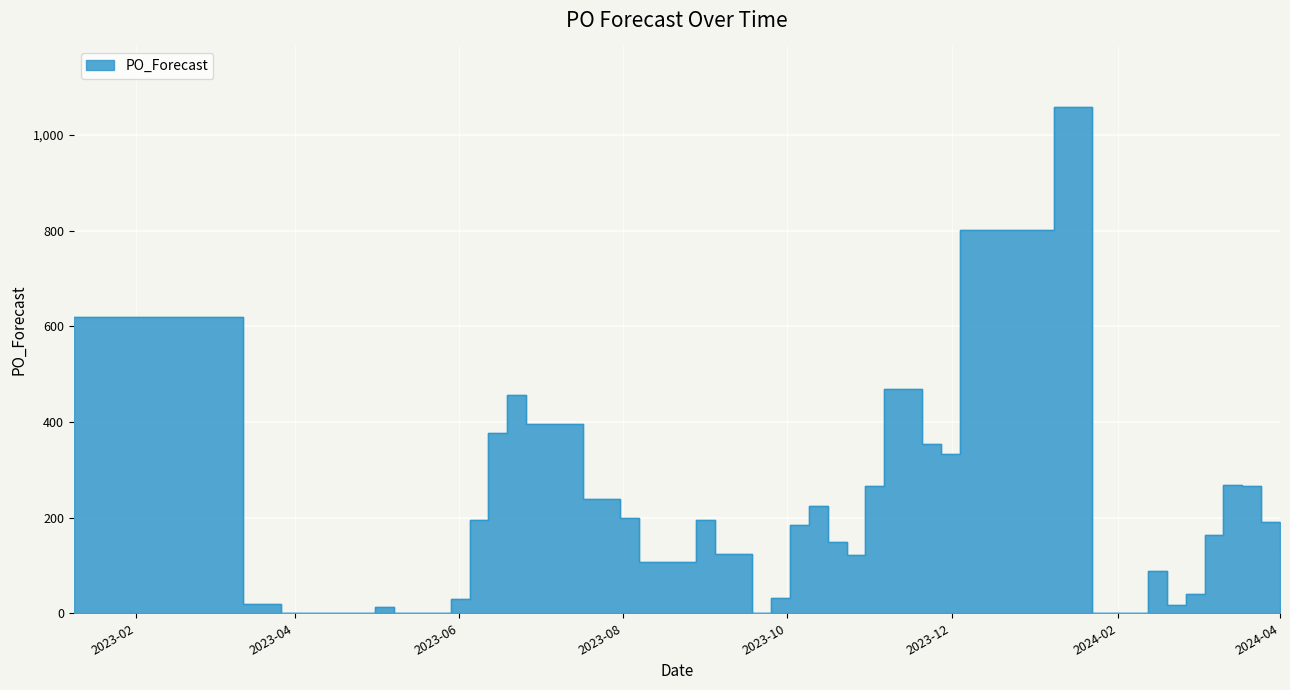

What is the ratio of the value at 2023-06-19 to the value at 2023-06-05?

2.3